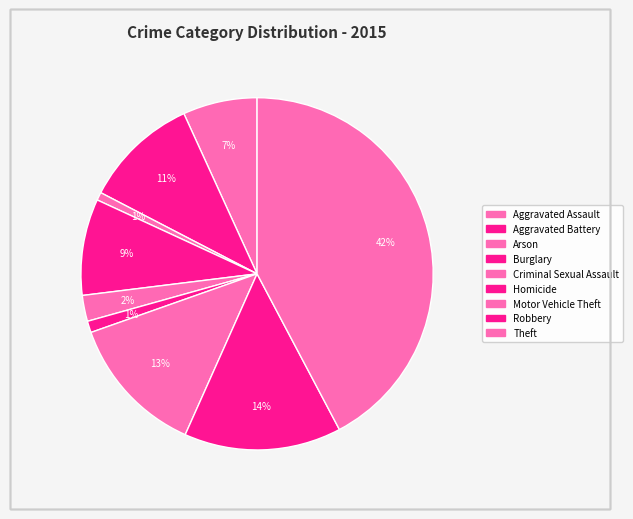

True or false: Aggravated Assault accounts for 1% of the total.

False